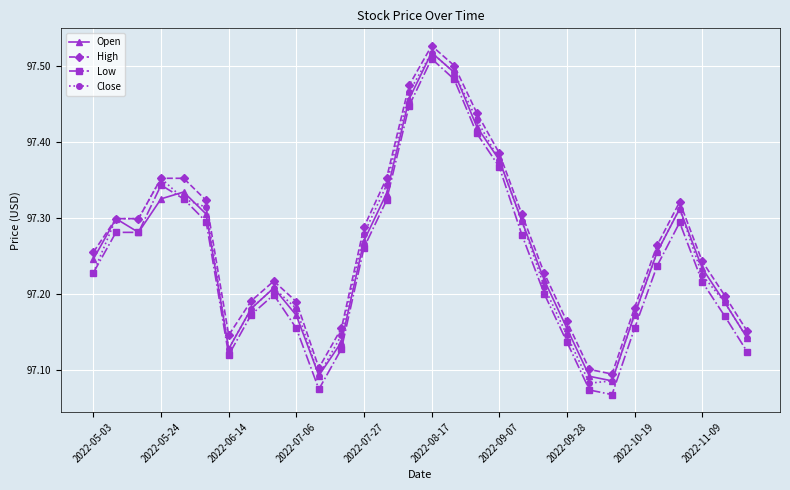

True or false: High has more than 0 points higher than both neighbors.

True